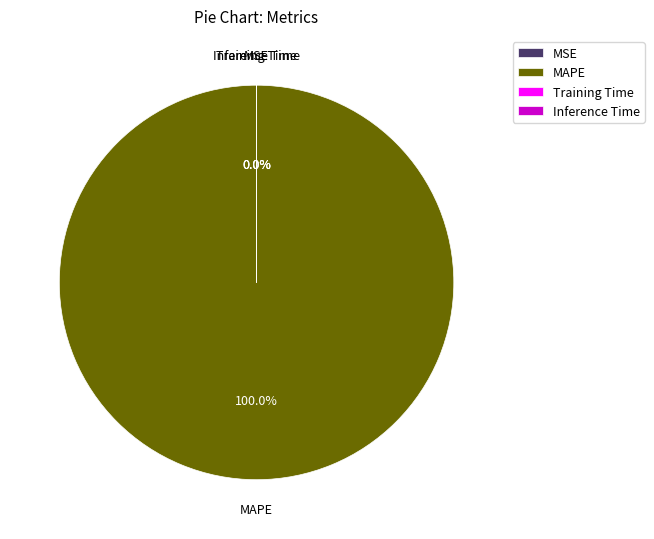

Which slice is the largest?

MAPE